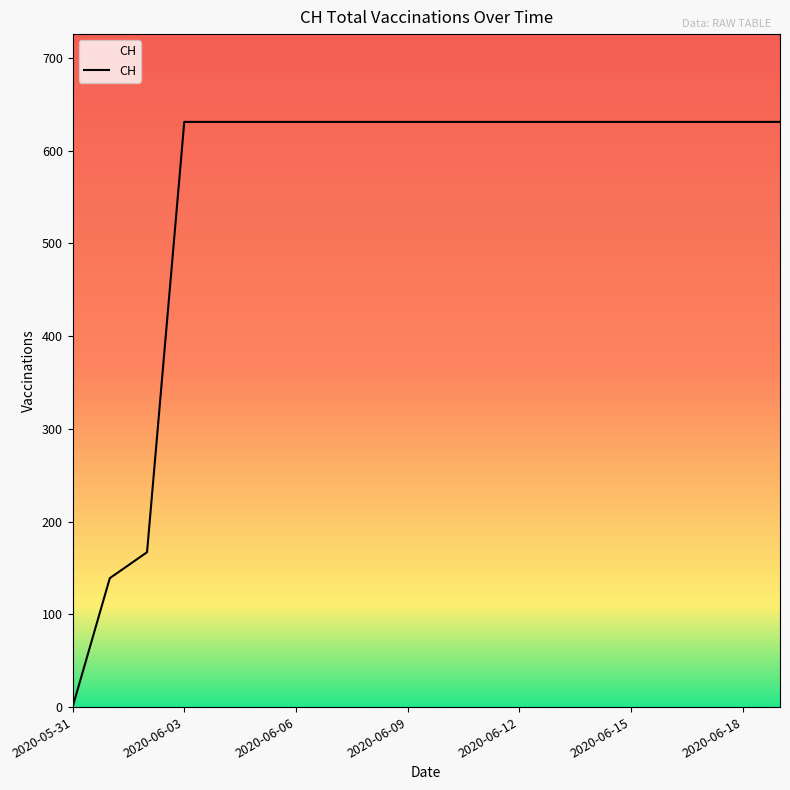

What is the difference between the maximum and minimum values?

631